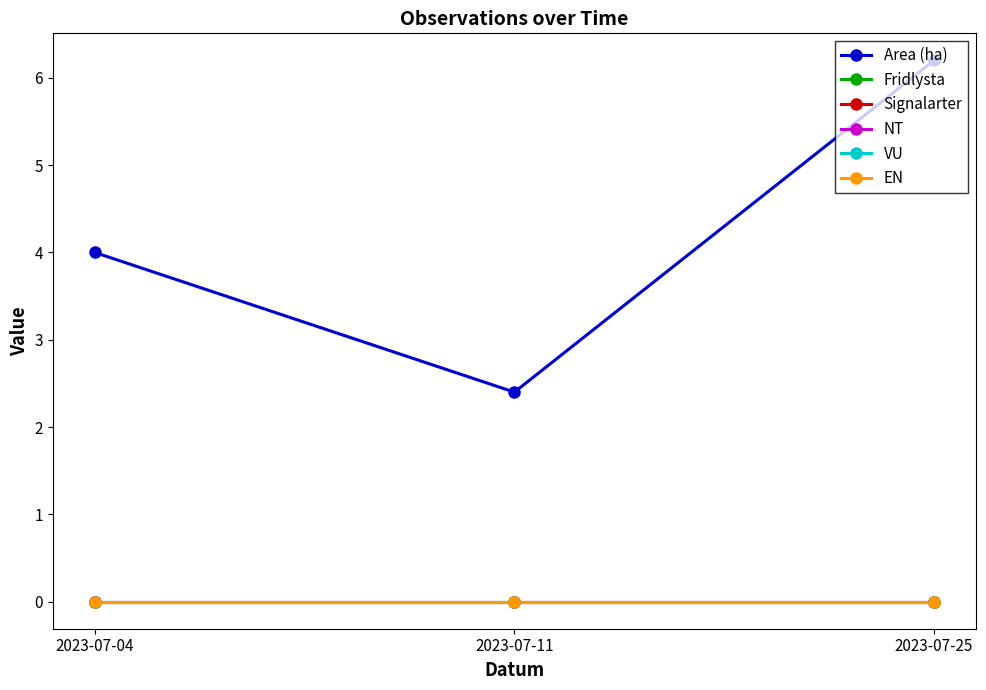

Is this an area chart (filled region under the line)?

No